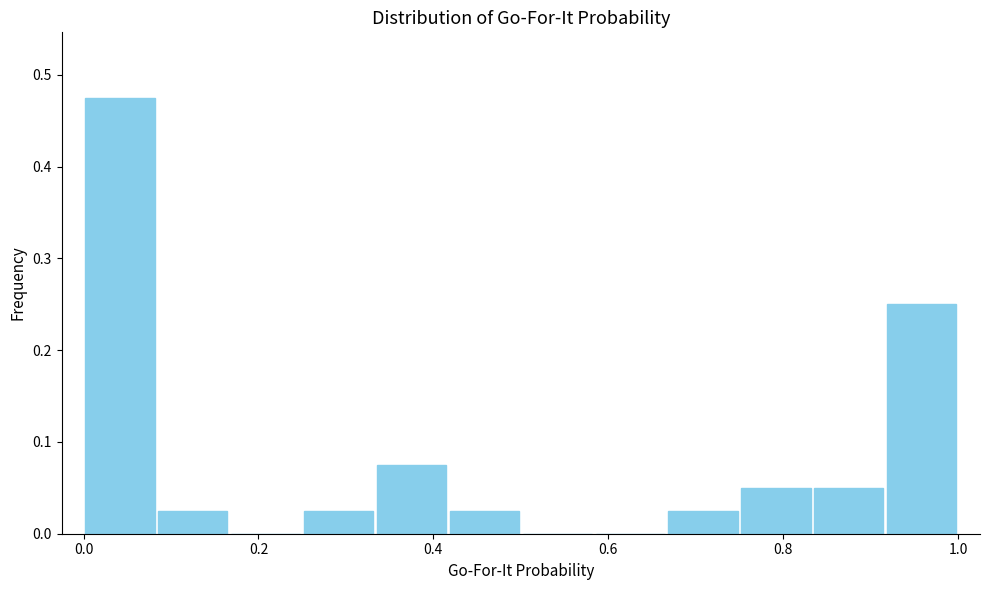

Reading left to right, transcribe this chart: for each bar, give the range it covers on the x-axis and its height. Neither the bar edges nor the heights are printed on the chart, so give them approximately, as read against the axes.

0.00 to 0.08: 0.48
0.08 to 0.16: 0.03
0.16 to 0.26: 0
0.26 to 0.34: 0.03
0.34 to 0.42: 0.08
0.42 to 0.50: 0.03
0.50 to 0.58: 0
0.58 to 0.66: 0
0.66 to 0.76: 0.03
0.76 to 0.84: 0.05
0.84 to 0.92: 0.05
0.92 to 1.00: 0.25